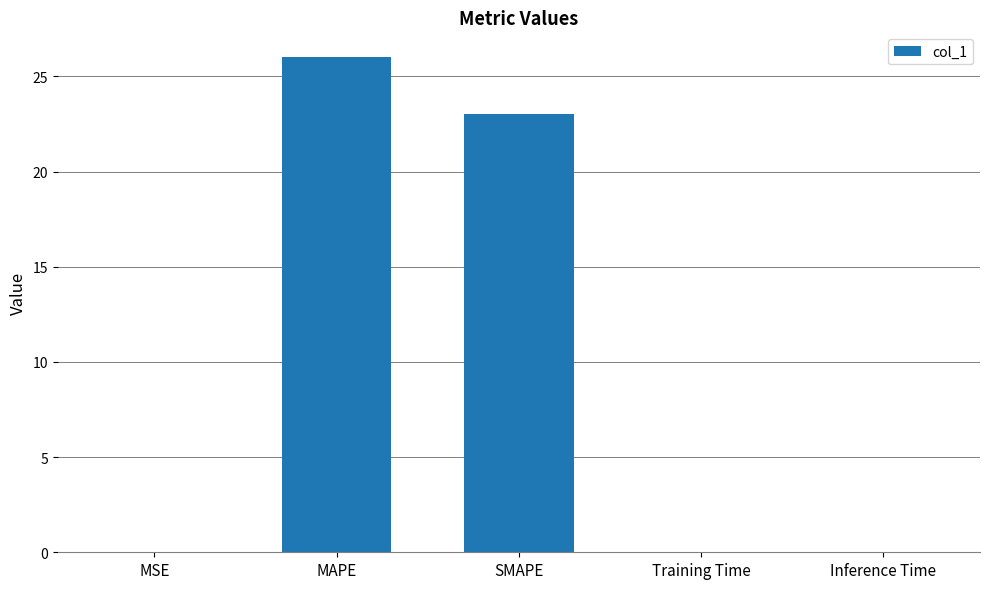

Are the bars horizontal?

No